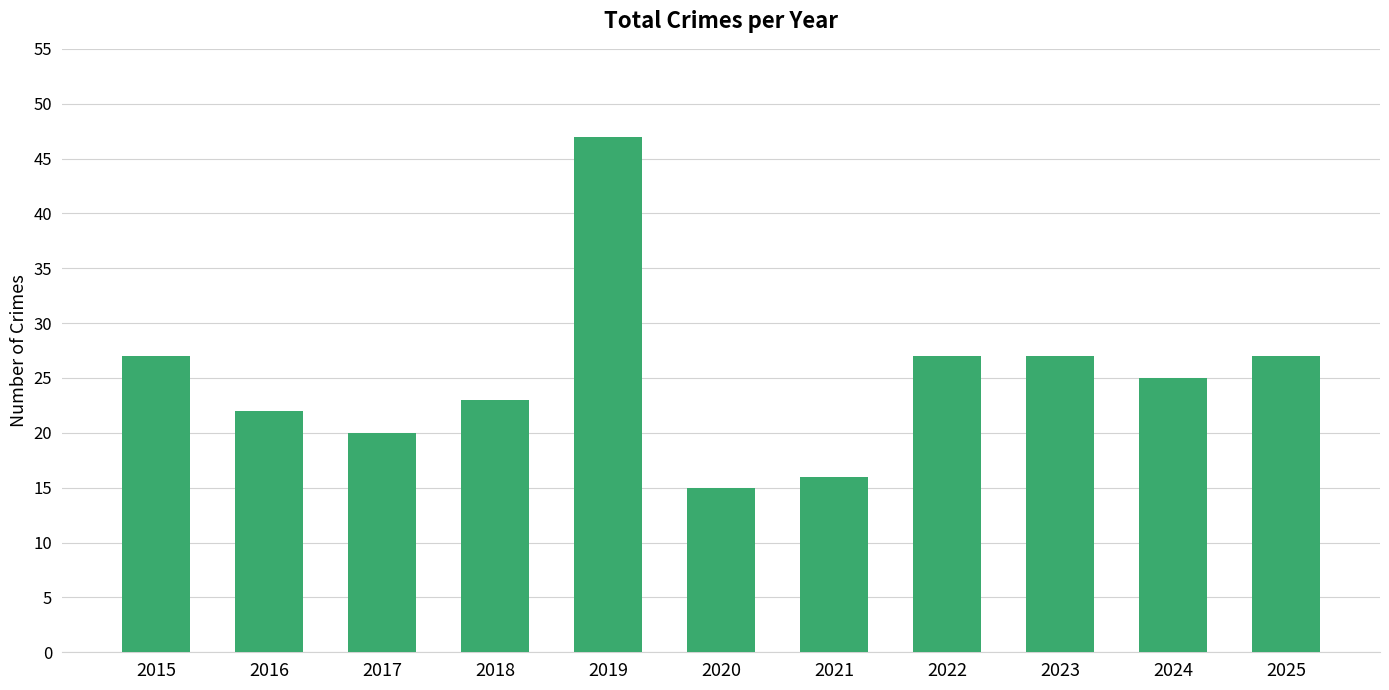

What is the minimum value shown in the chart?

15